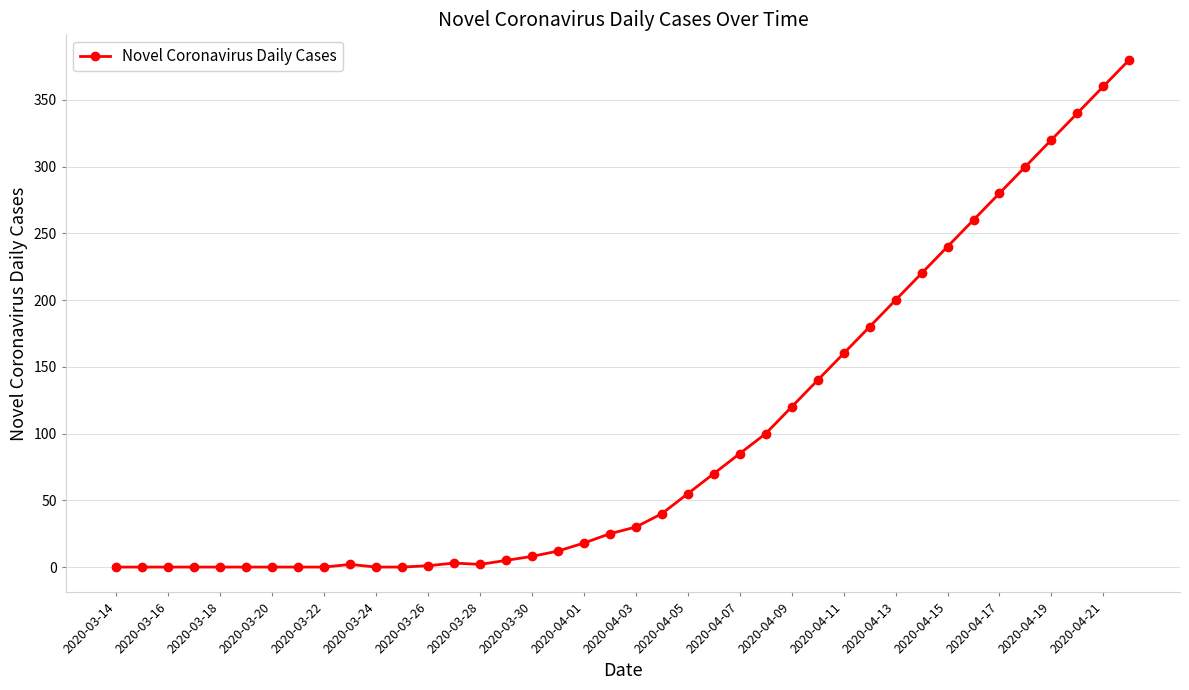

What is the difference between the maximum and minimum values?

380